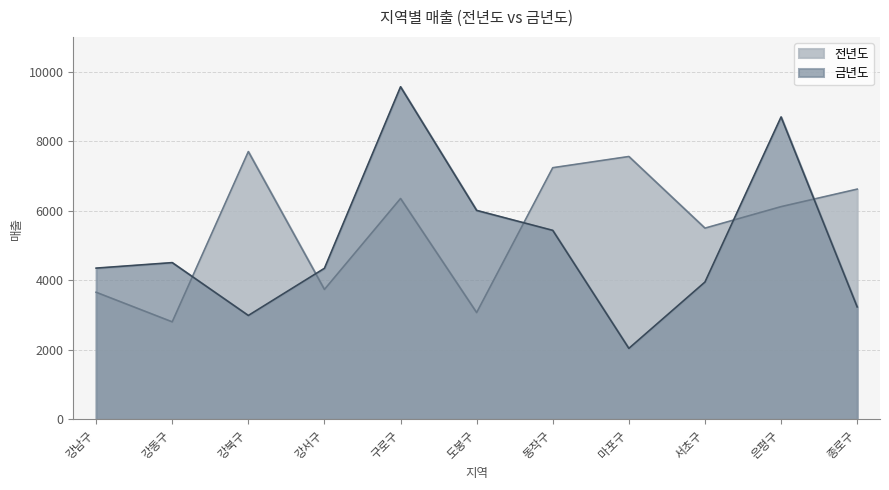

What is the maximum value for 금년도?

9562